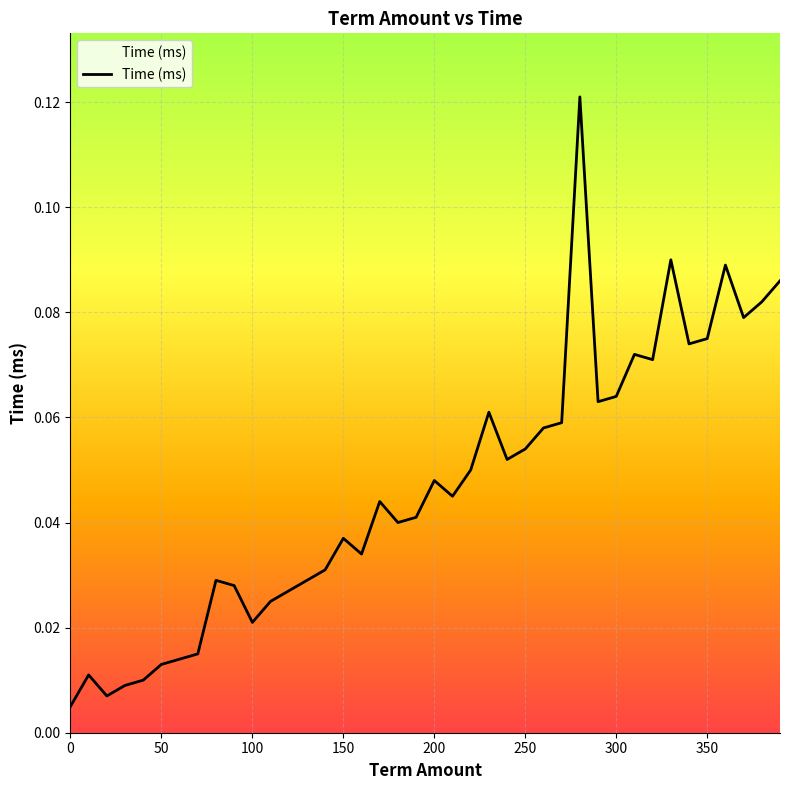

How many interior local peaks (higher than both neighbors) does the data have?

10